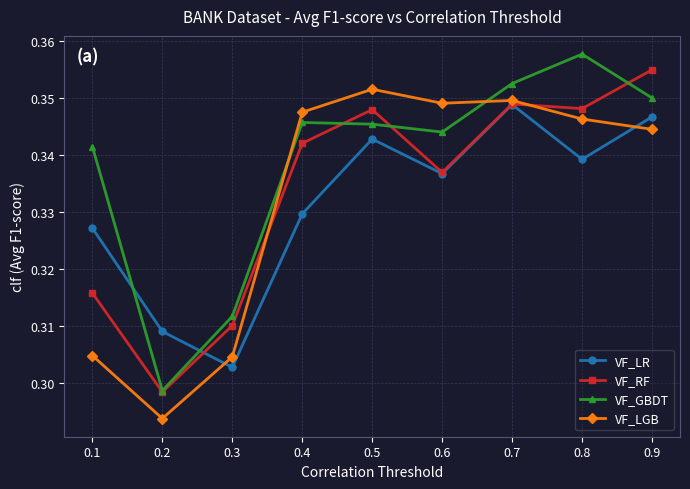

List the labels in order of VF_LR value, largest first.

0.7, 0.9, 0.5, 0.8, 0.6, 0.4, 0.1, 0.2, 0.3